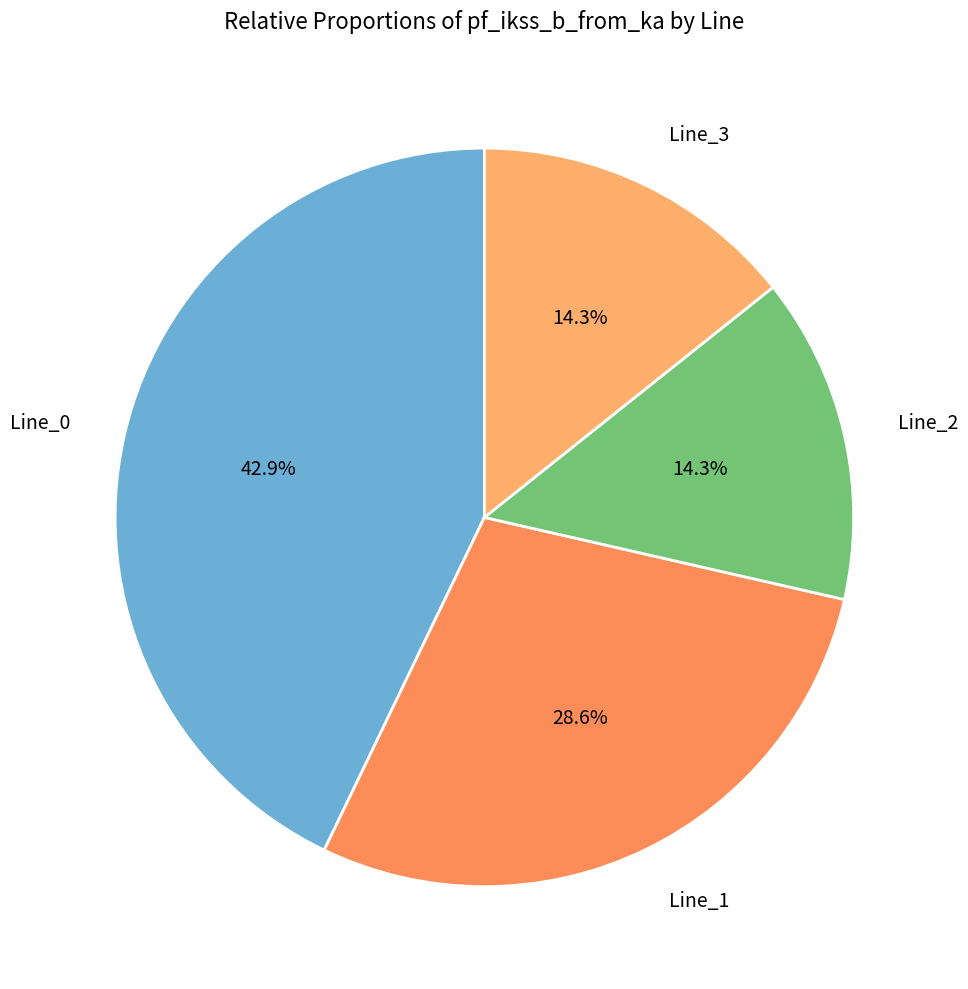

How many slices are in this pie chart?

4